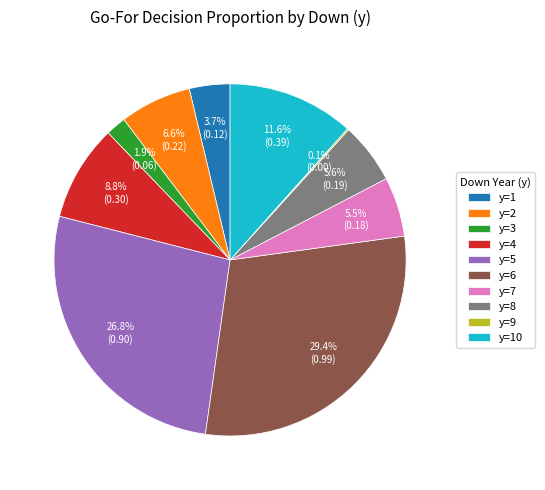

Which category has the biggest portion of the pie?

y=6